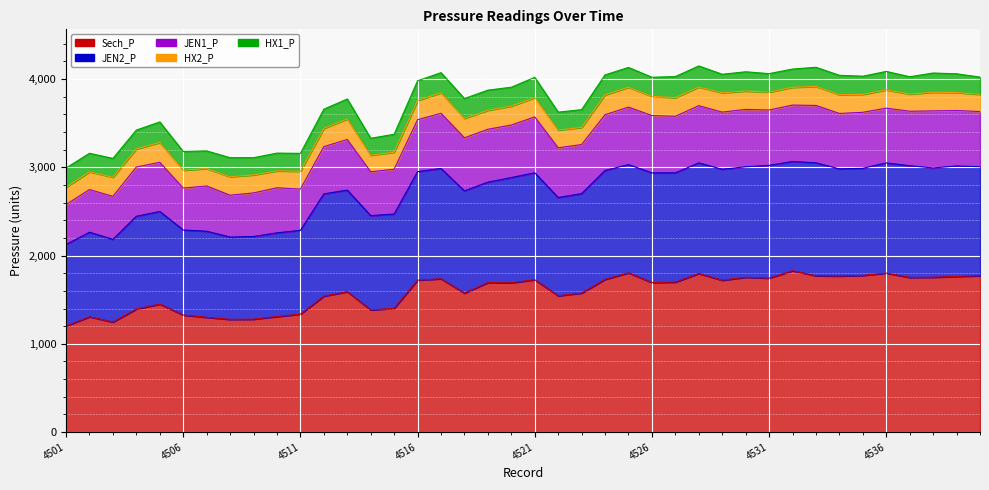

Reading left to right, what are all the values shown in this chart?

Sech_P: 1202	1306	1247	1394	1450	1326	1300	1277	1279	1309	1336	1540	1590	1384	1402	1721	1737	1574	1694	1691	1726	1544	1575	1730	1804	1694	1699	1797	1720	1754	1744	1828	1771	1768	1775	1801	1752	1754	1763	1771
JEN2_P: 922	958	936	1050	1049	963	975	932	936	948	949	1158	1151	1068	1068	1229	1249	1158	1137	1192	1211	1113	1126	1233	1226	1242	1237	1252	1257	1251	1277	1237	1279	1213	1213	1248	1265	1238	1251	1235
JEN1_P: 453	483	487	558	557	475	513	474	494	510	467	535	573	497	507	588	625	601	599	595	633	563	556	632	651	649	641	648	647	650	627	639	650	628	634	620	617	646	628	625
HX2_P: 196	201	217	205	224	202	196	209	204	192	202	207	233	187	193	217	232	220	215	214	219	200	194	225	225	218	211	211	219	208	203	201	215	213	203	207	194	211	204	194
HX1_P: 218	210	213	214	233	212	201	216	195	201	203	217	226	192	203	224	228	225	228	214	229	204	201	226	224	216	239	239	210	218	209	207	217	219	206	209	197	218	212	196